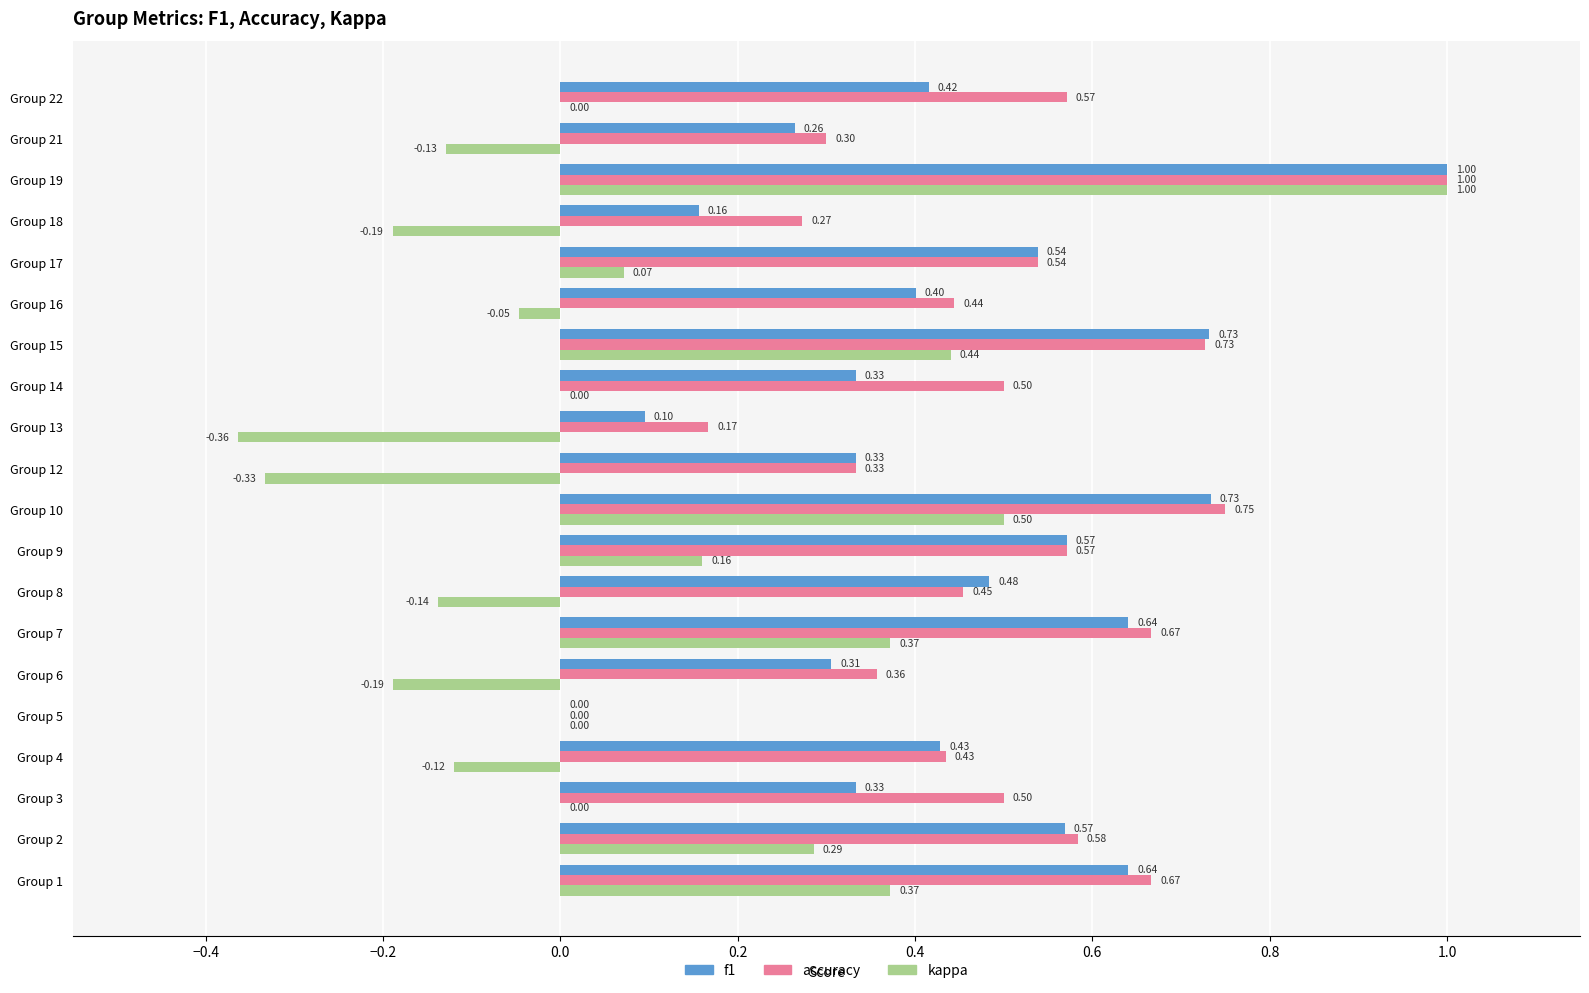

What is the sum of the accuracy values at Group 4 and Group 14?

0.9